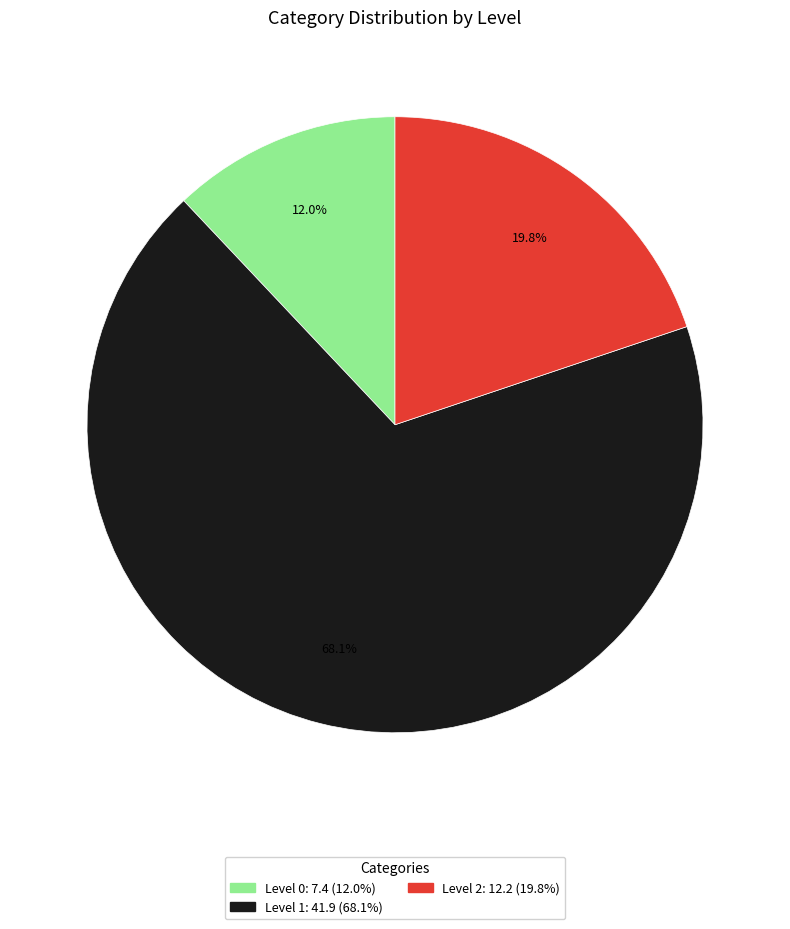

To the nearest percent, what is the average slice percentage?

33%